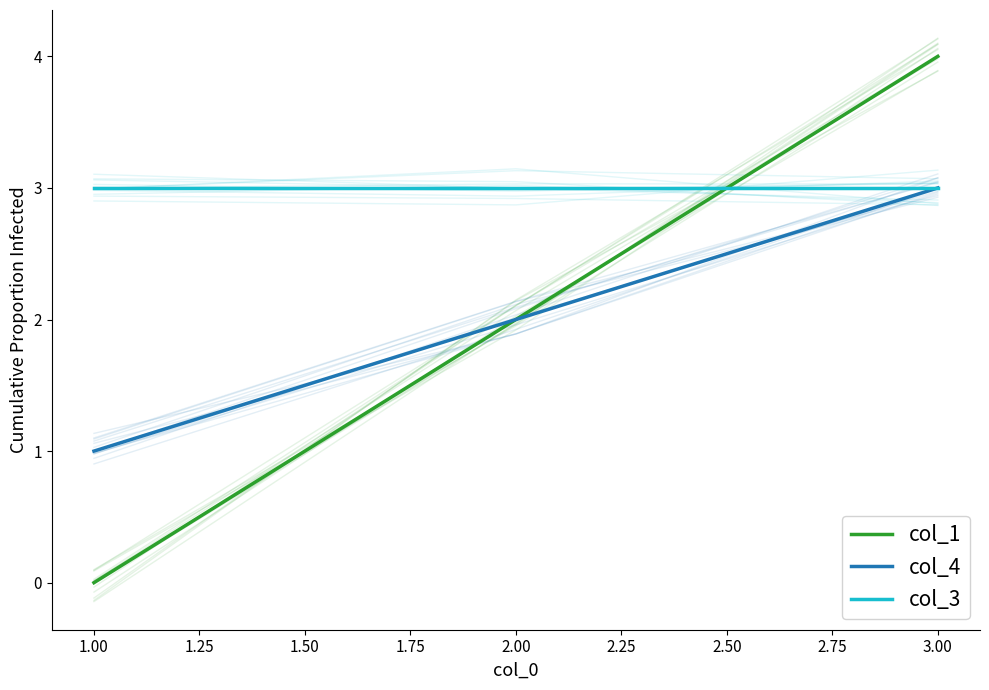

How many series are shown in this chart?

3